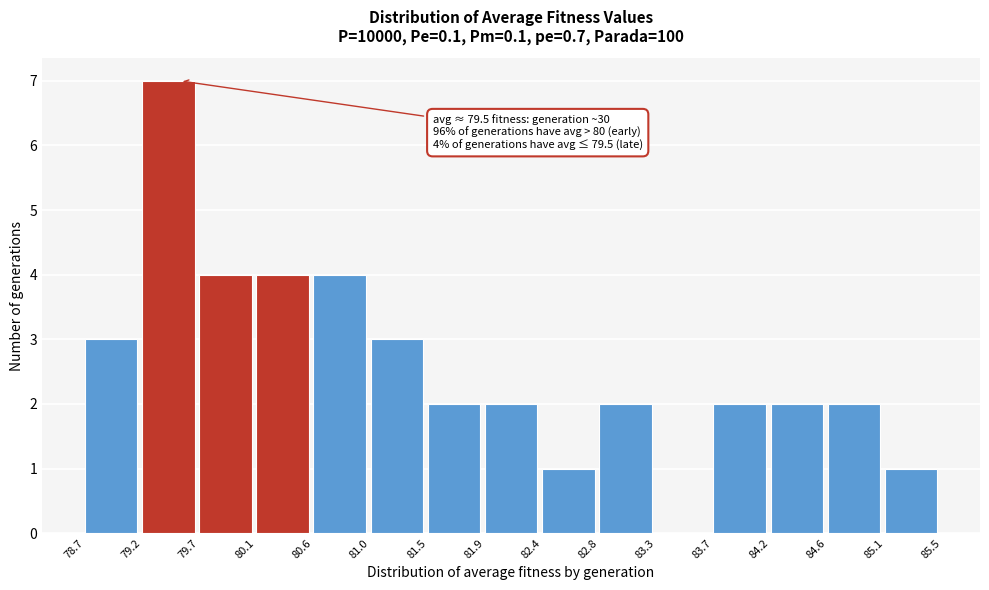

Which range on the x-axis has the tallest bar?

79.2 to 79.7